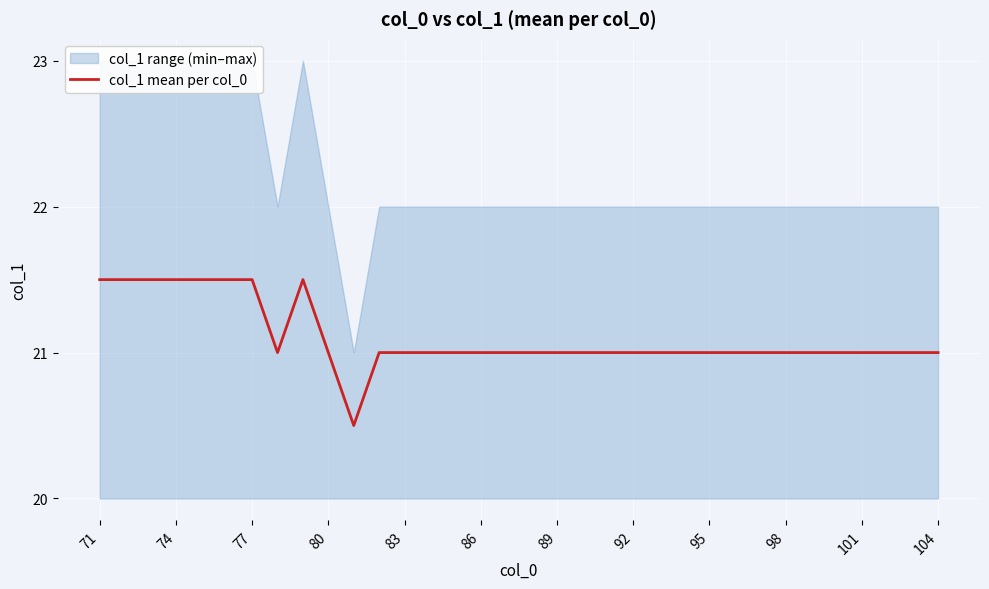

What is the value of the 24th point from the left?

21.0